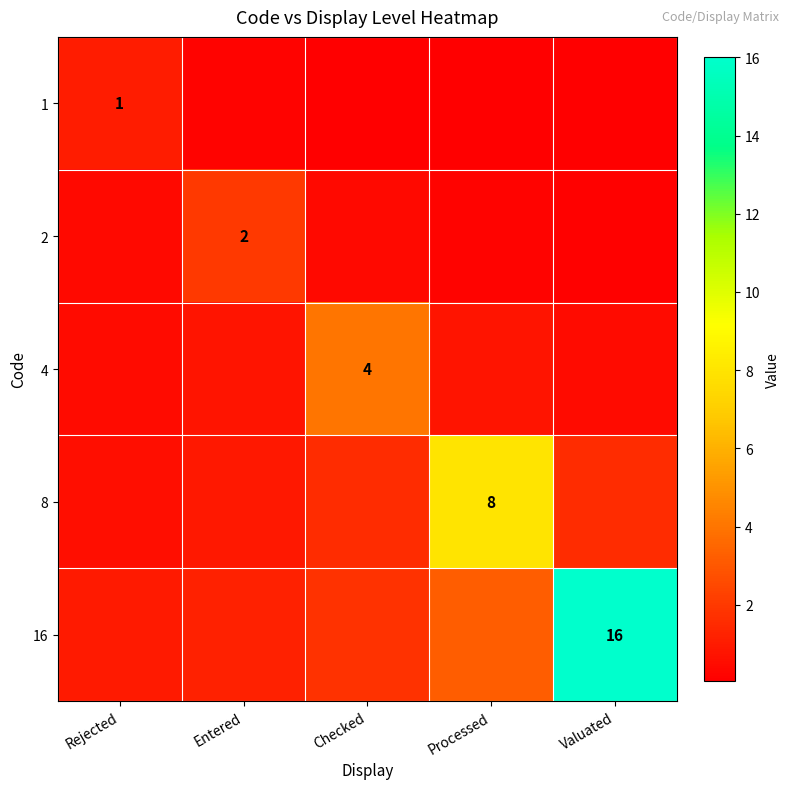

Is it true that 16 equals 21.6 at Valuated?

False